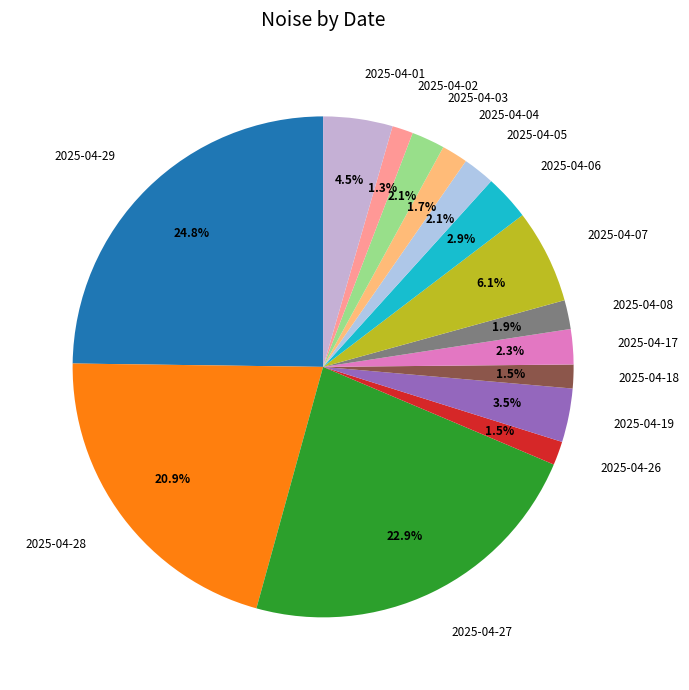

Is there a majority slice in this chart?

No